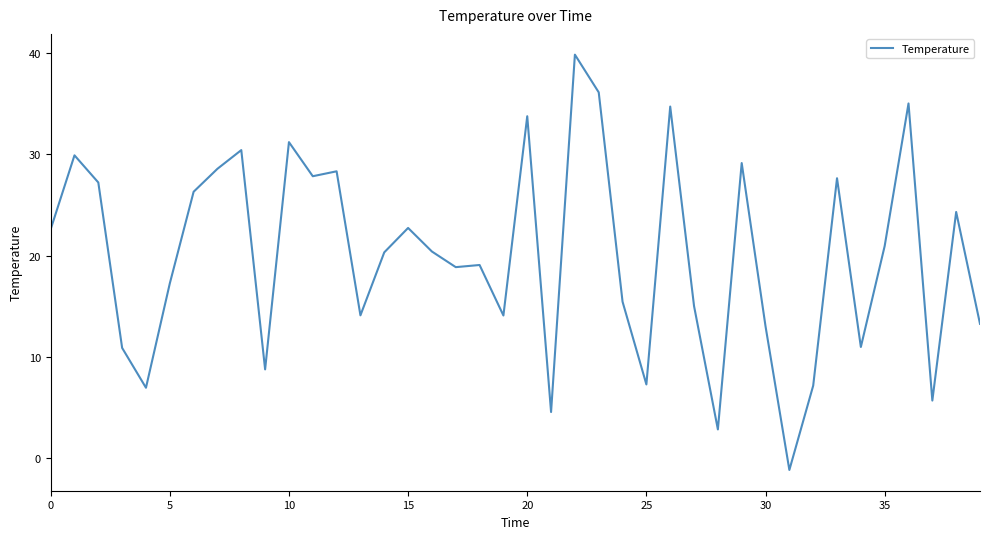

What is the difference between the maximum and minimum values?

41.0